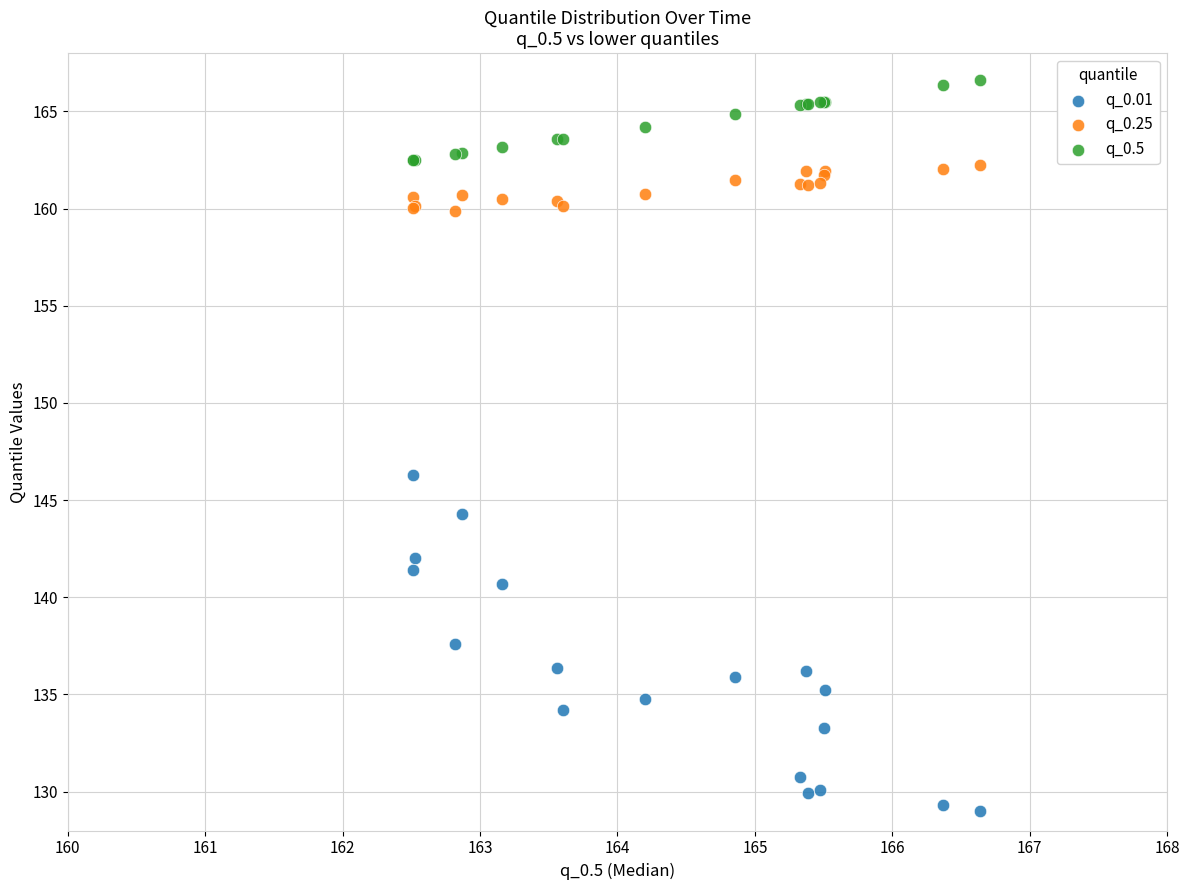

Which series contains the lowest Y value?

q_0.01